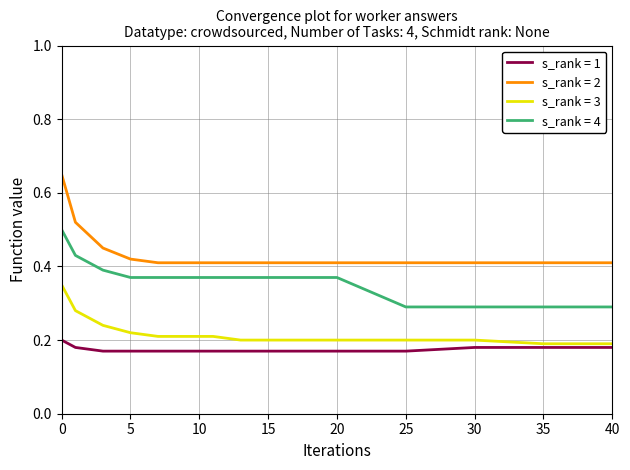

Rank the series by their maximum value, from highest to lowest.

s_rank = 2, s_rank = 4, s_rank = 3, s_rank = 1